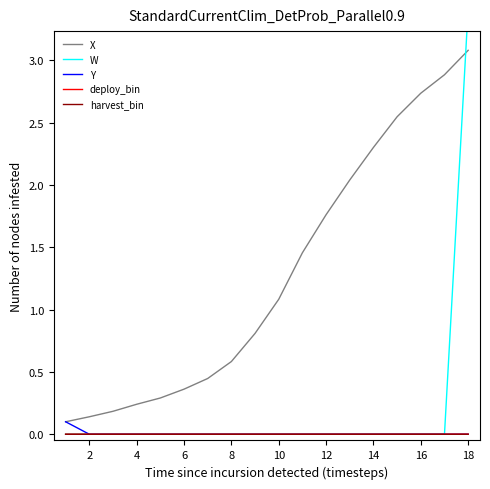

True or false: harvest_bin and X cross at least once.

False